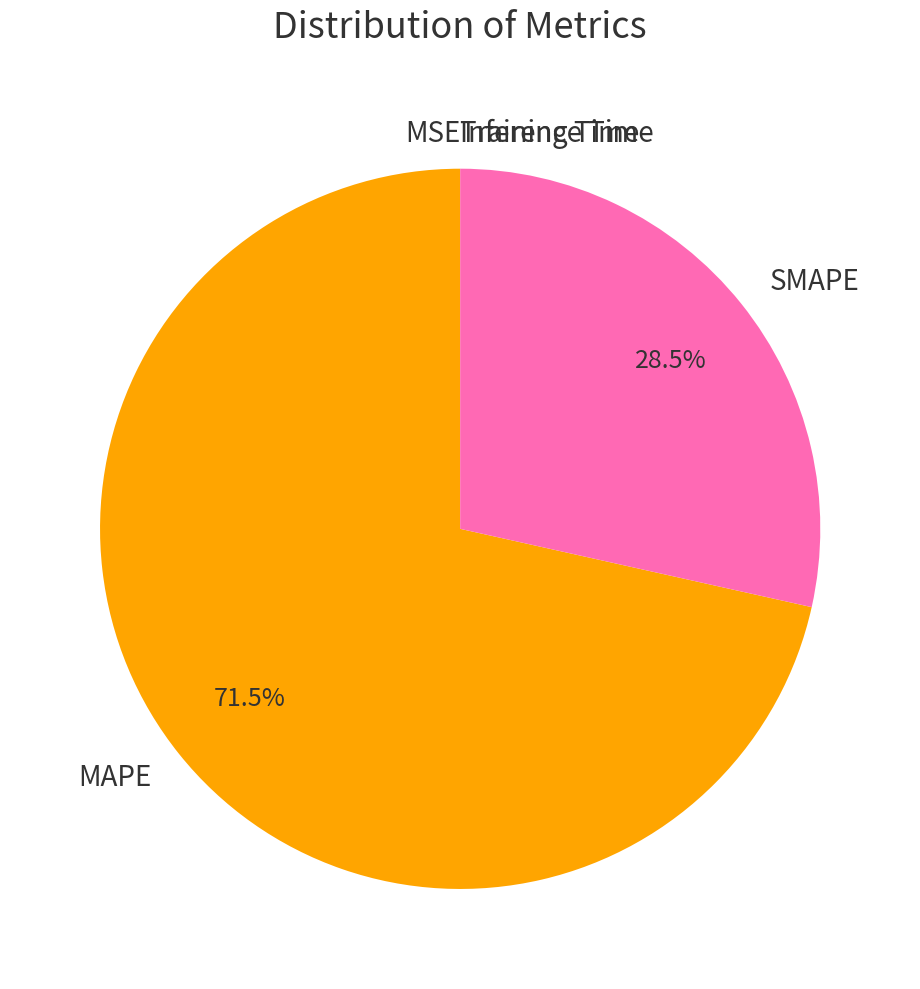

Which category has the biggest portion of the pie?

MAPE